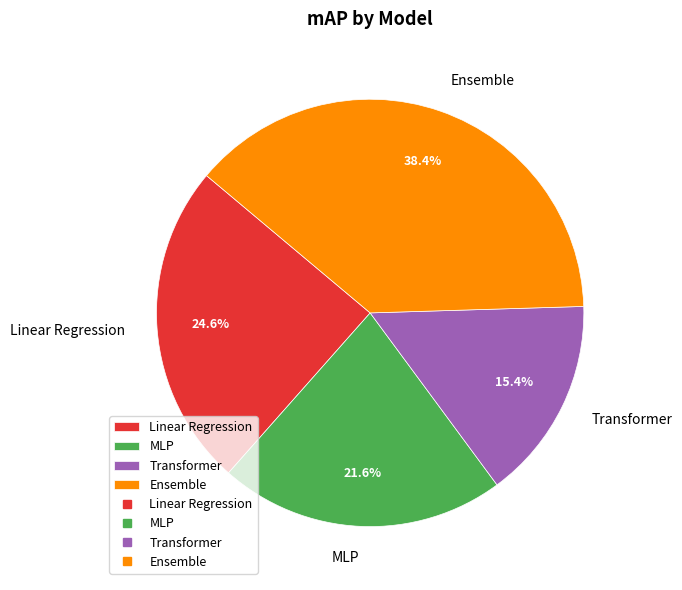

To the nearest percent, what percentage of the pie is Linear Regression?

25%